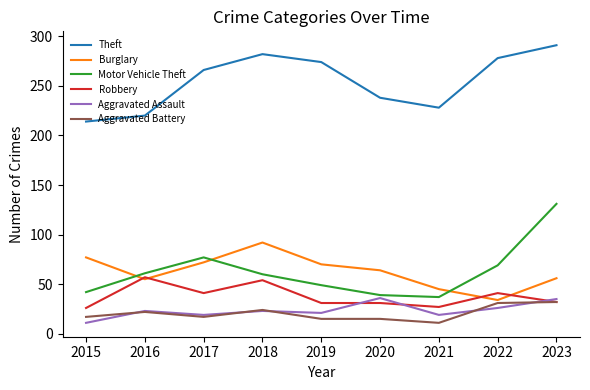

Which series has the largest total across all categories?

Theft